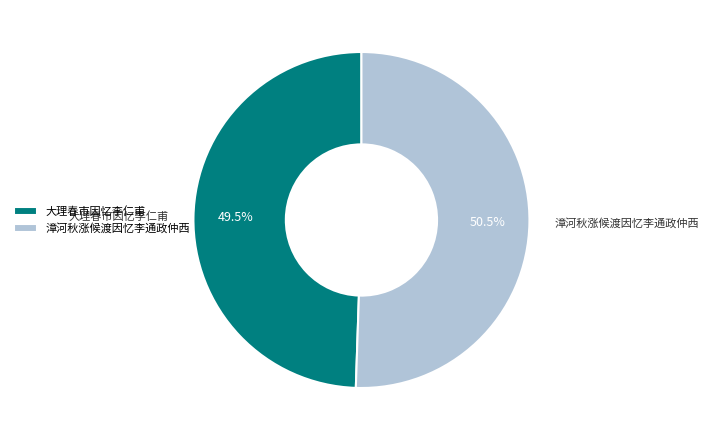

Combined, what portion of the pie is 漳河秋涨候渡因忆李通政仲西 and 大理春市因忆李仁甫?

100.0%